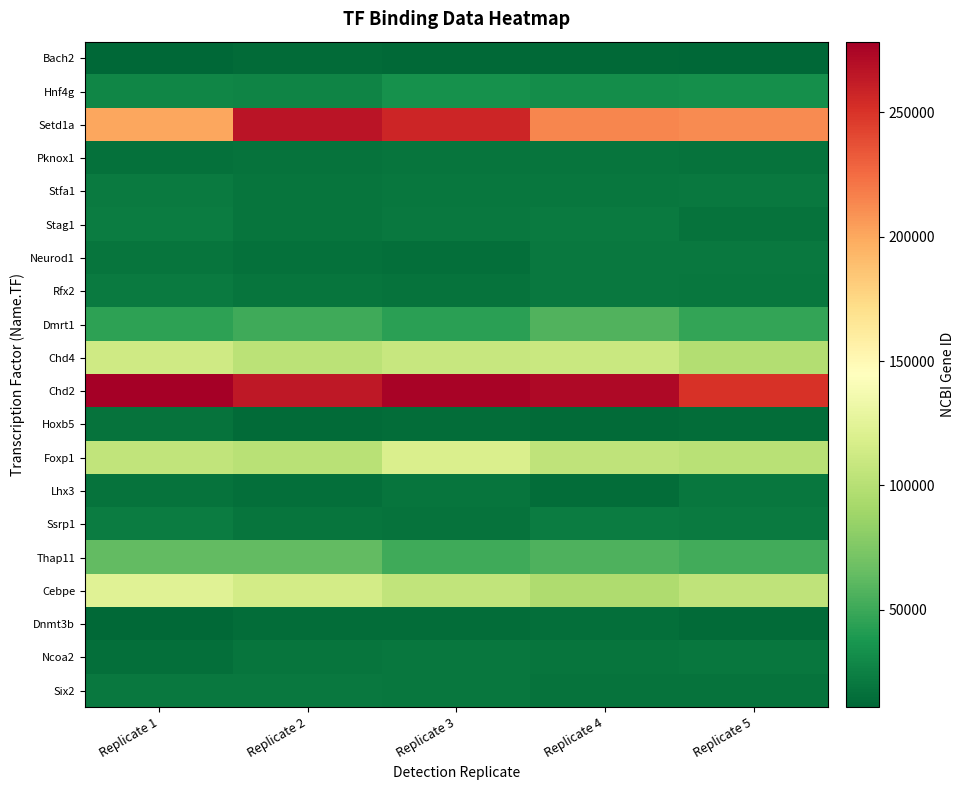

At which category is the sum across all series the highest?

Replicate 3